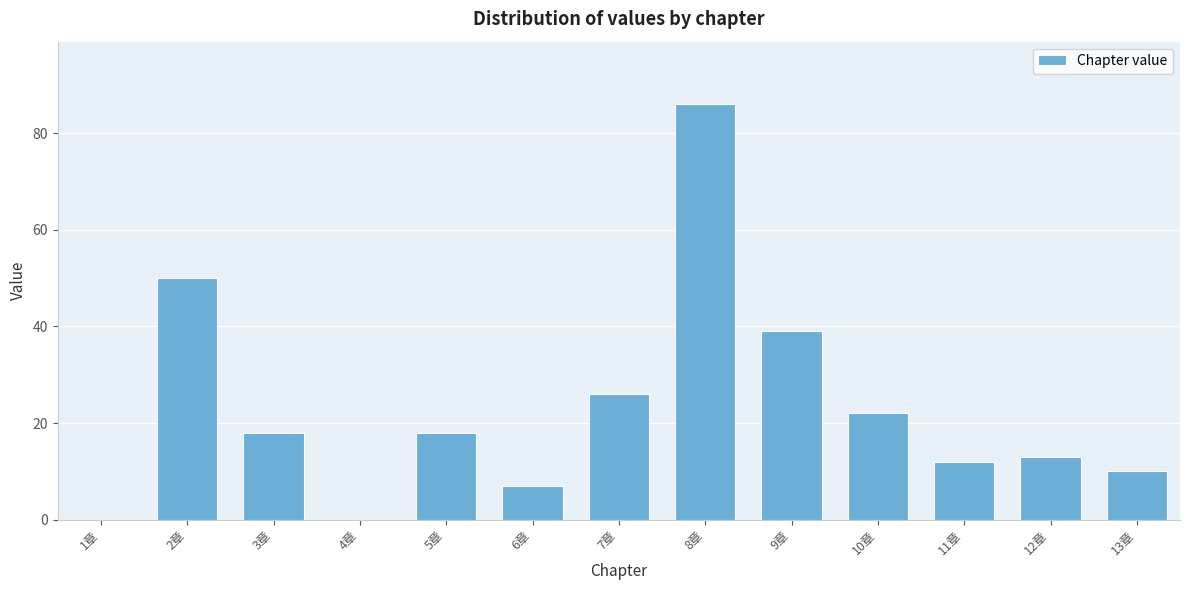

Reading left to right, what are all the values shown in this chart?

1章=0	2章=50	3章=18	4章=0	5章=18	6章=7	7章=26	8章=86	9章=39	10章=22	11章=12	12章=13	13章=10